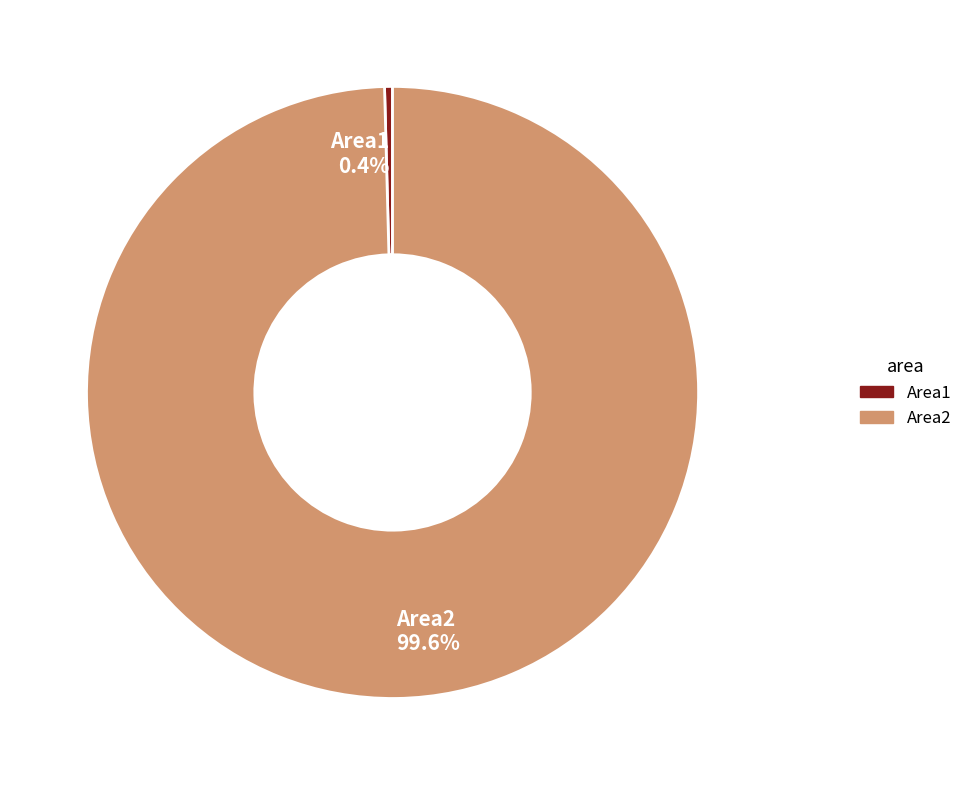

What is the total percentage of Area1 and Area2?

100.0%